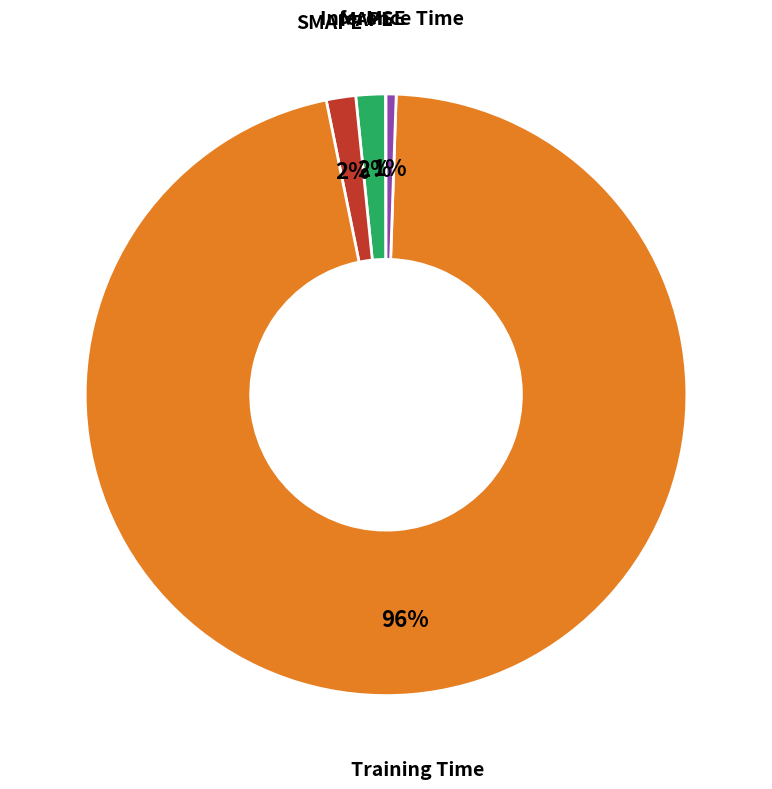

Is the sum of Training Time and Inference Time greater than half?

Yes